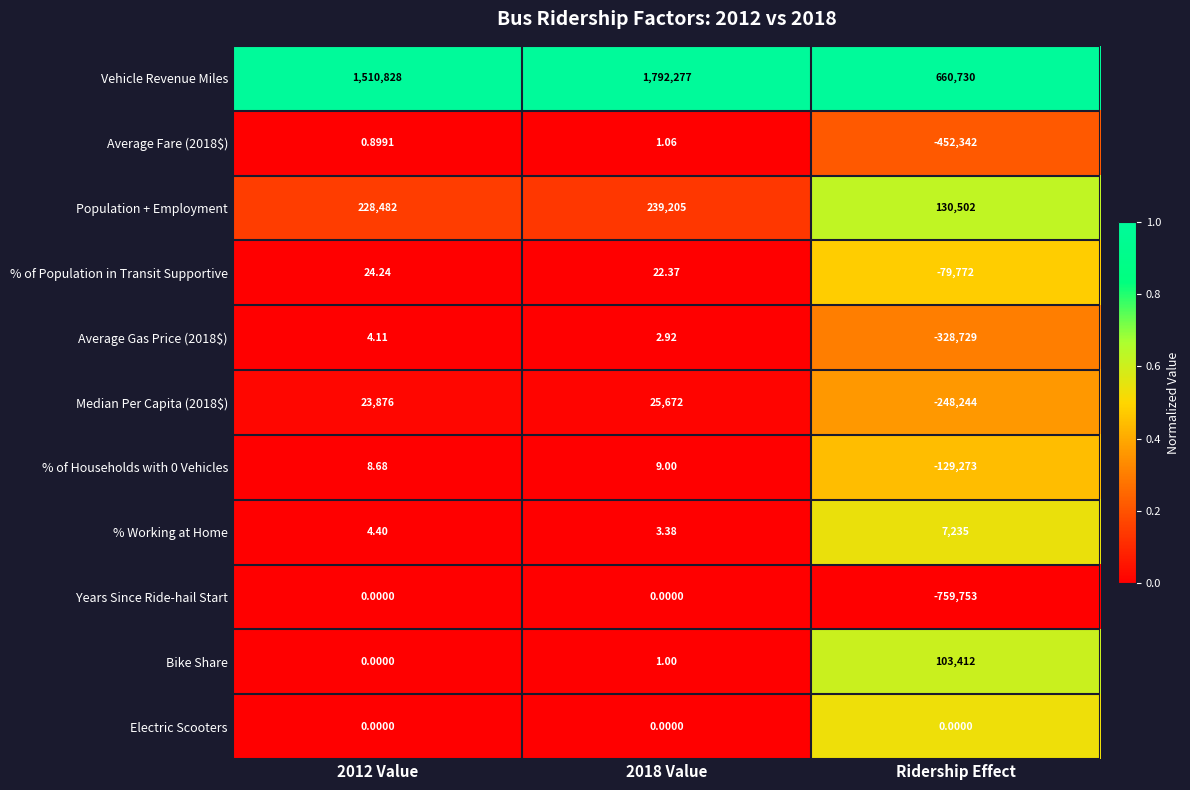

Which category has the lowest value in the Average Fare (2018$) series?

Ridership Effect